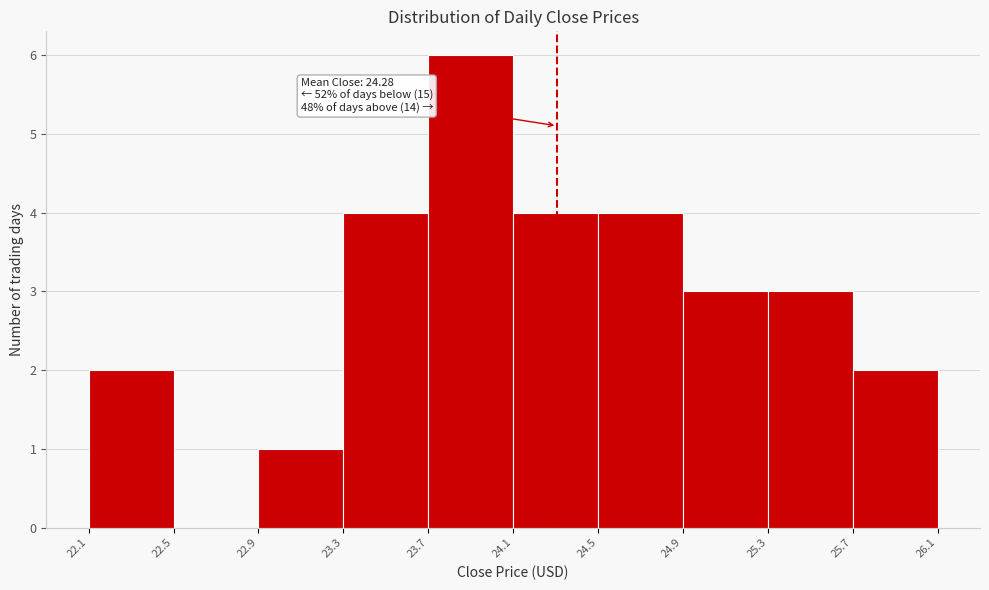

Which range on the x-axis has the tallest bar?

23.7 to 24.1